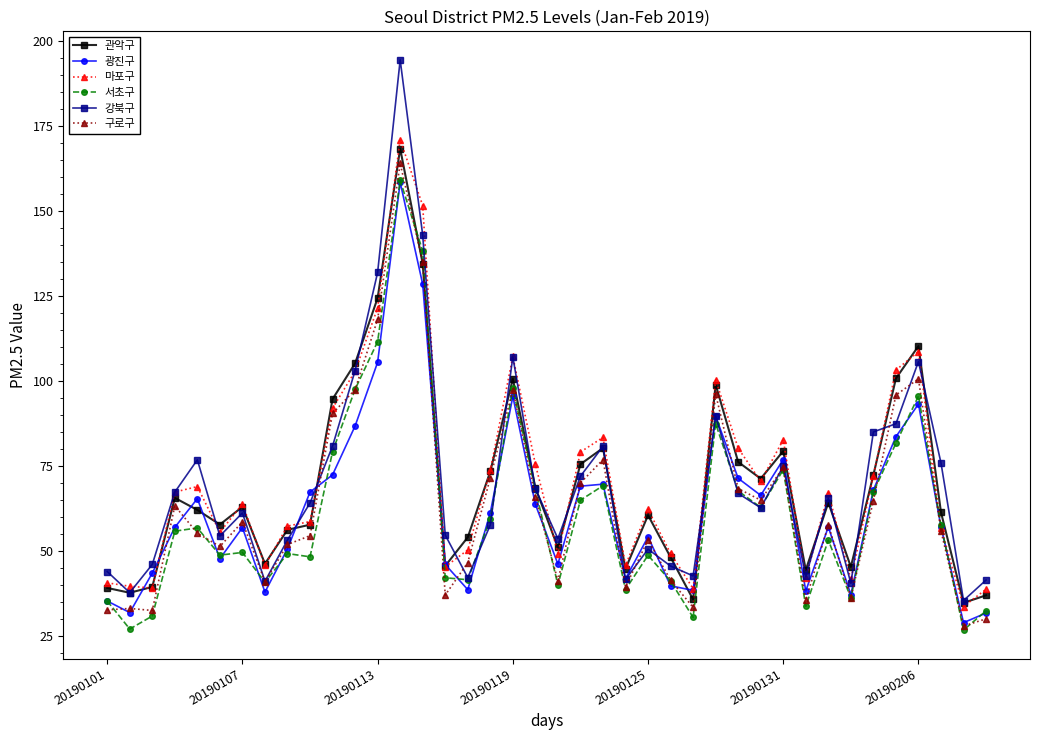

True or false: 광진구 has more than 1 points higher than both neighbors.

True